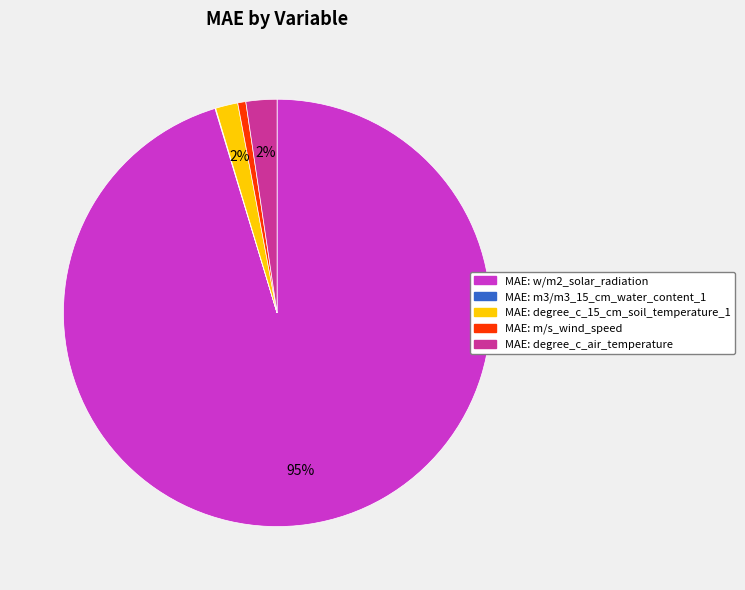

To the nearest percent, what is the average slice percentage?

20%